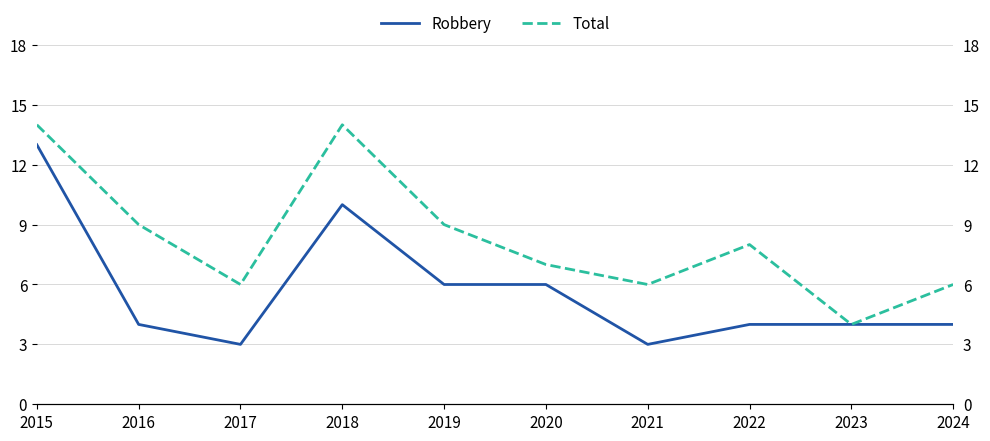

At which category is the sum across all series the highest?

2015